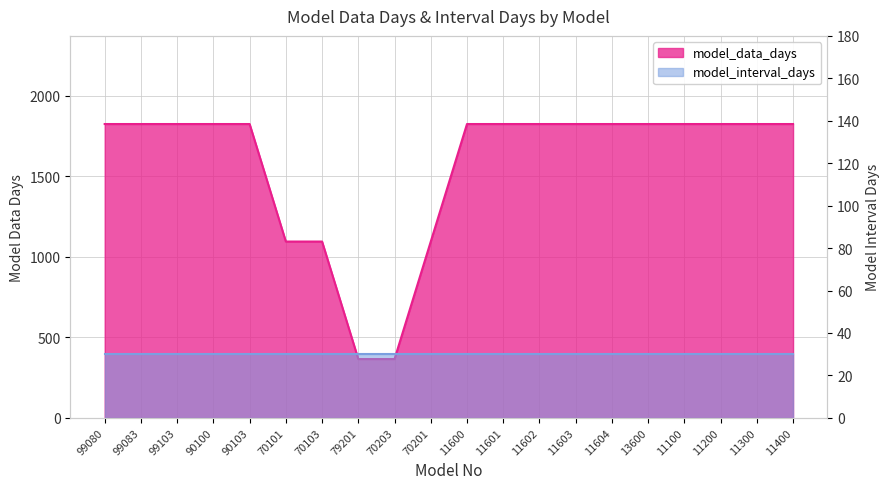

True or false: the data shows 409 at 90100.

False